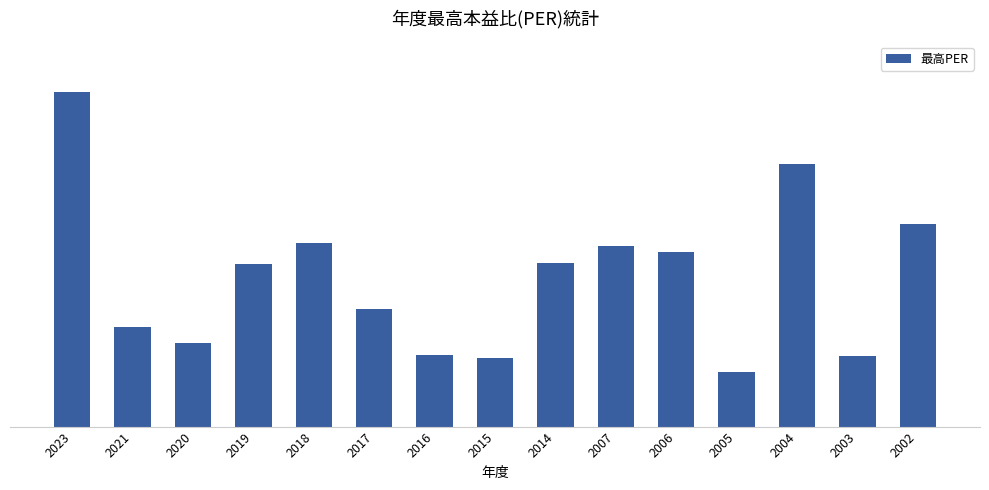

List the labels in order of value, smallest first.

2005, 2015, 2003, 2016, 2020, 2021, 2017, 2019, 2014, 2006, 2007, 2018, 2002, 2004, 2023